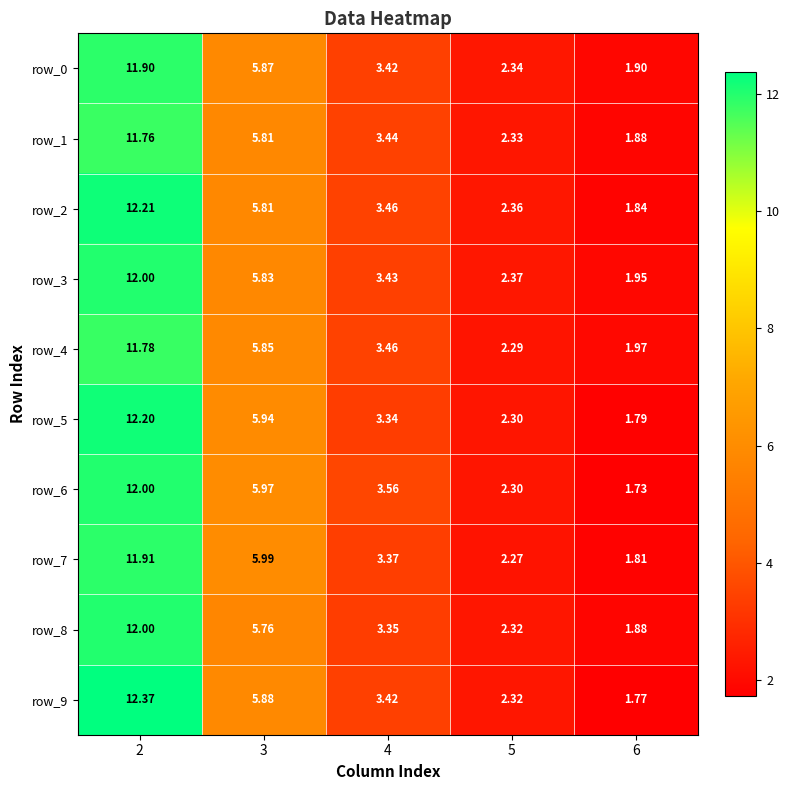

Where is row_0 nearest to the value 6?

3